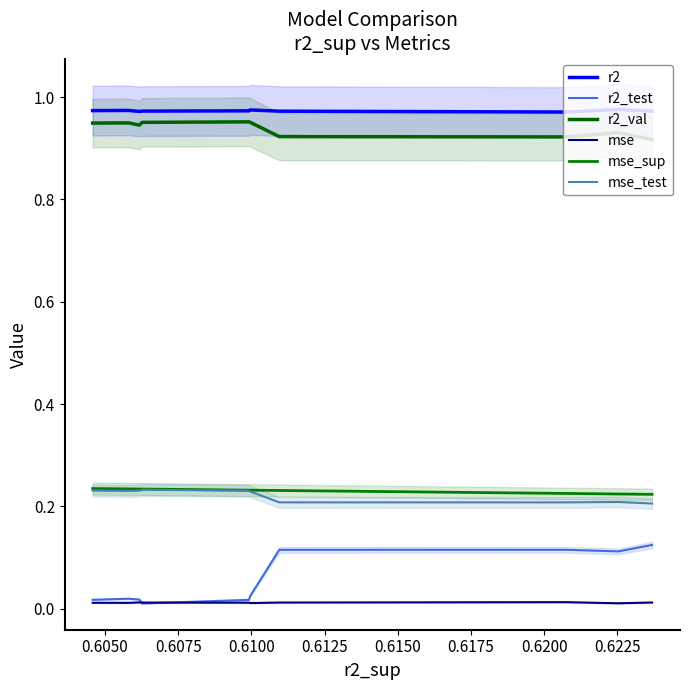

The value of r2_test at 0.6200 is 0.2. True or false?

False